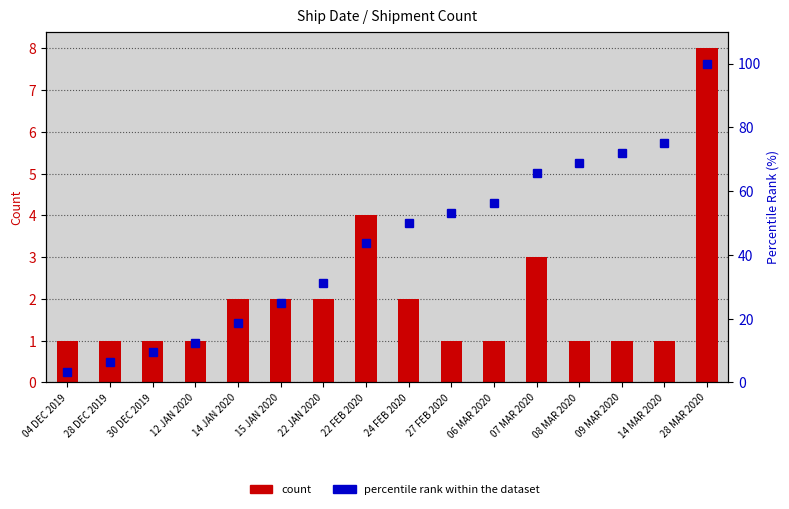

What is the sum of all percentile rank within the dataset values?

690.6